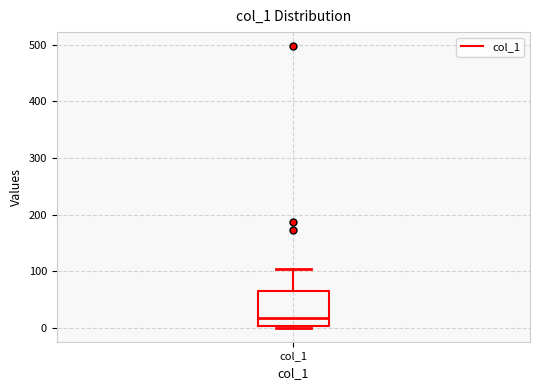

Read this box plot against the y-axis: the position of the median line, the range covered by the box, and the ends of both whiskers. The values are not printed on the chart, so give them approximately, as read against the axis.

median 20, box 0 to 60, whiskers 0 (just below the box's lower edge) to 100